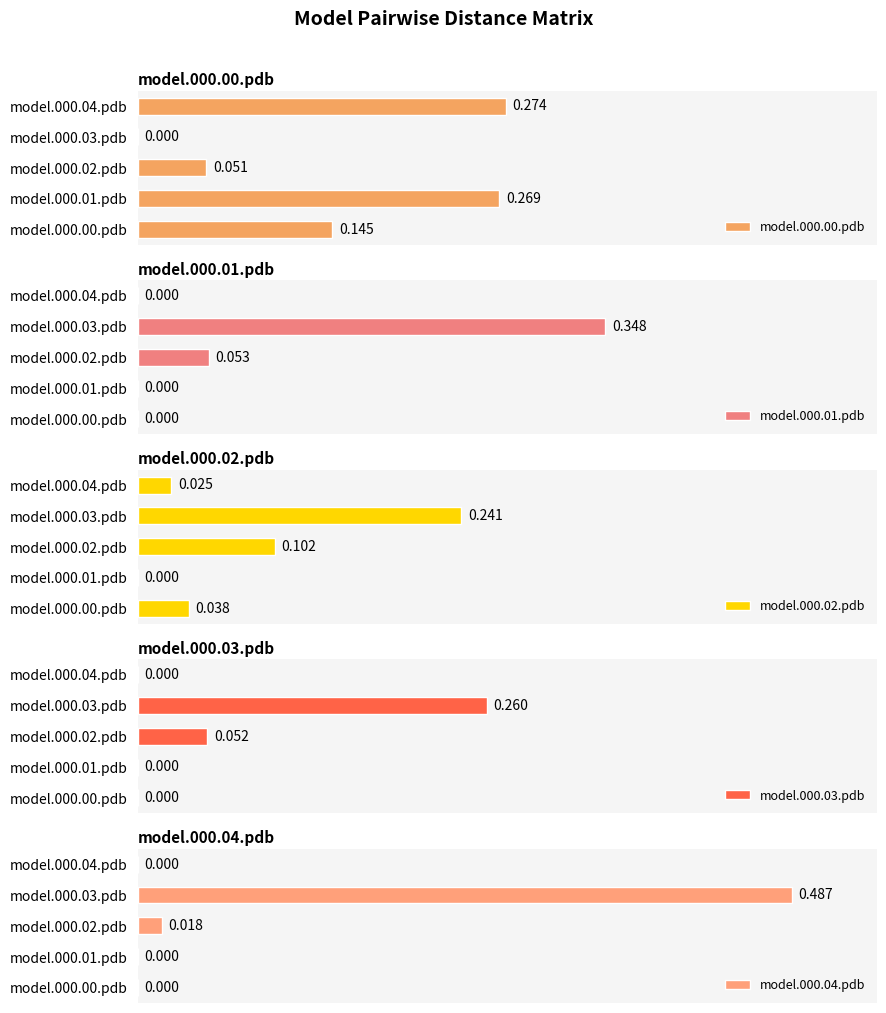

How many values in model.000.02.pdb are above zero?

4